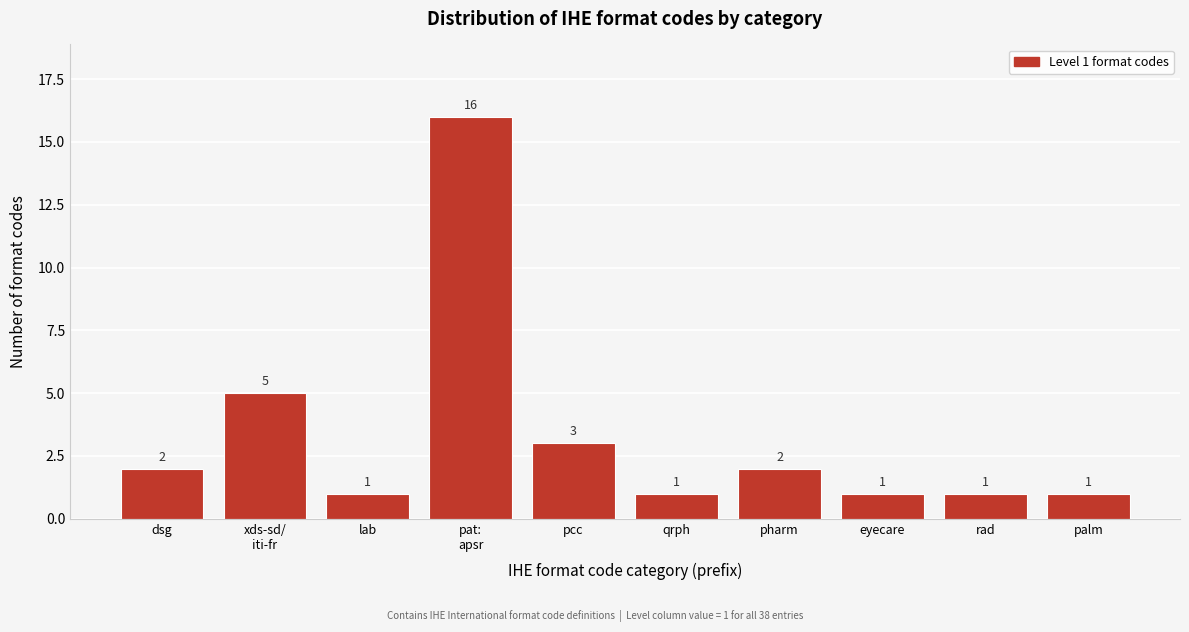

Reading left to right, transcribe all the data shown in this chart.

2	5	1	16	3	1	2	1	1	1